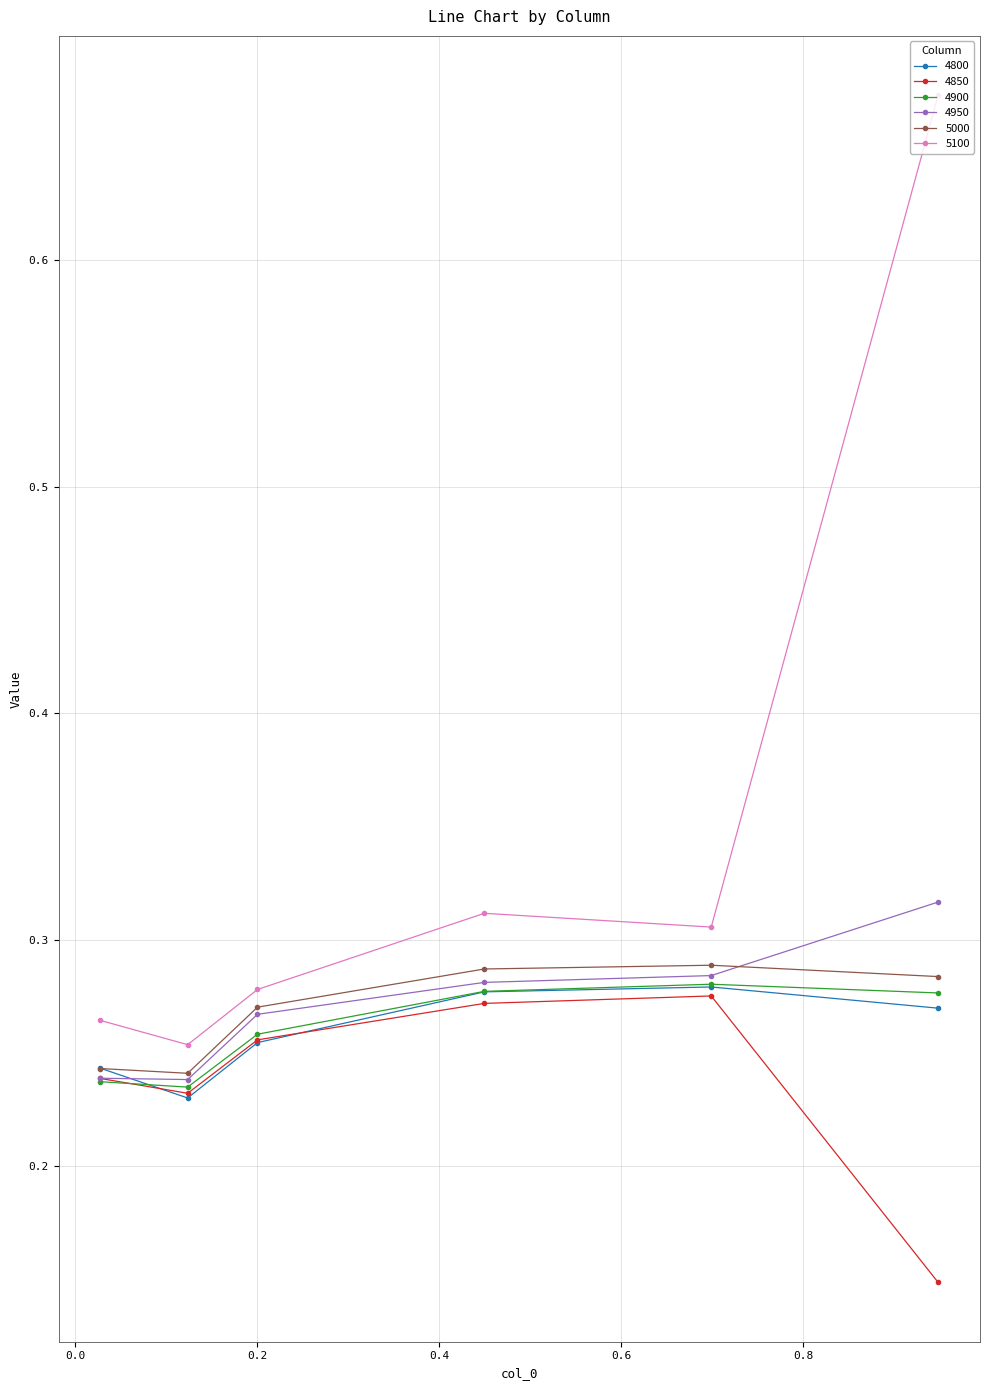

Which series has the largest total across all categories?

5100